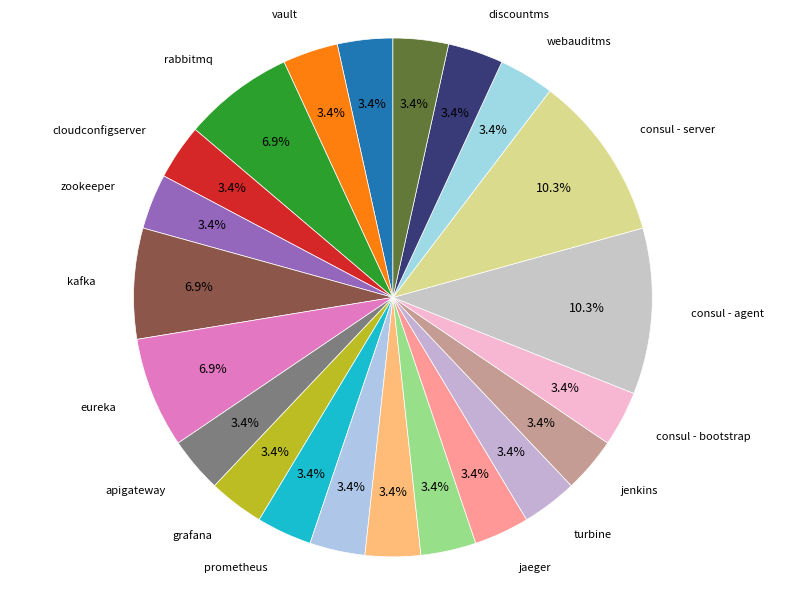

What is the ratio of the value at jaeger to the value at kafka?

0.5